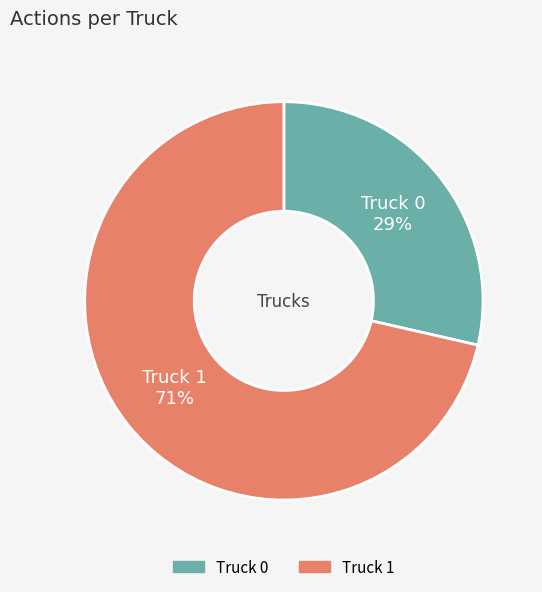

Which category has the smallest portion of the pie?

Truck 0